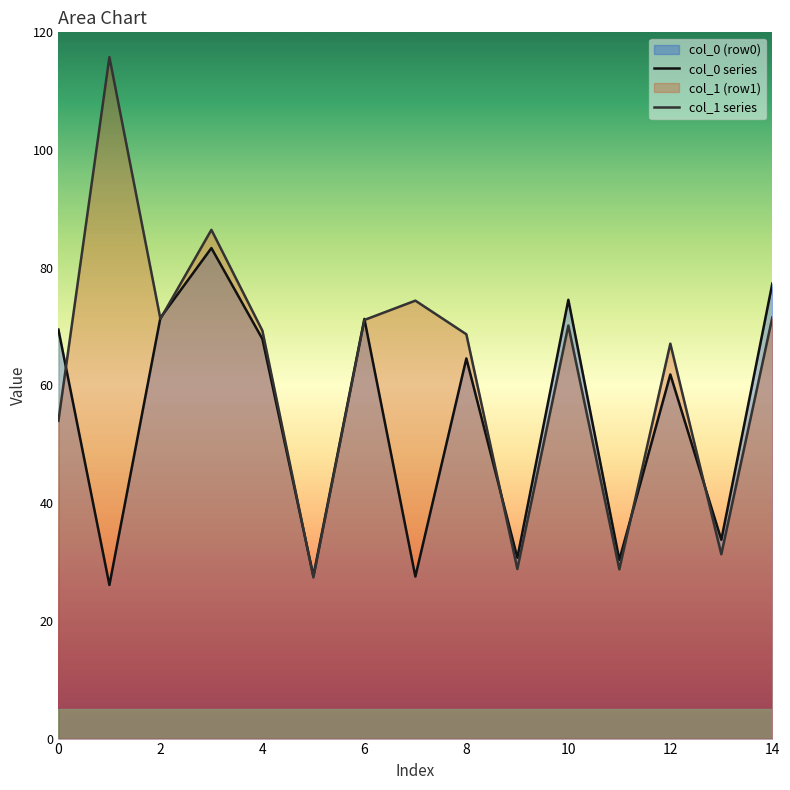

True or false: col_0 series has a value of 38.7 at 14.

False